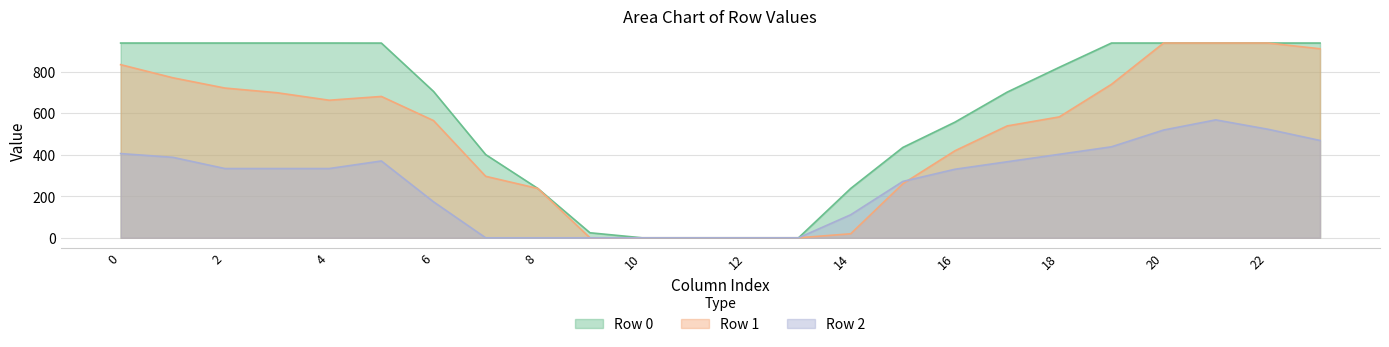

The value of Row 0 at 4 is 937.5. True or false?

True